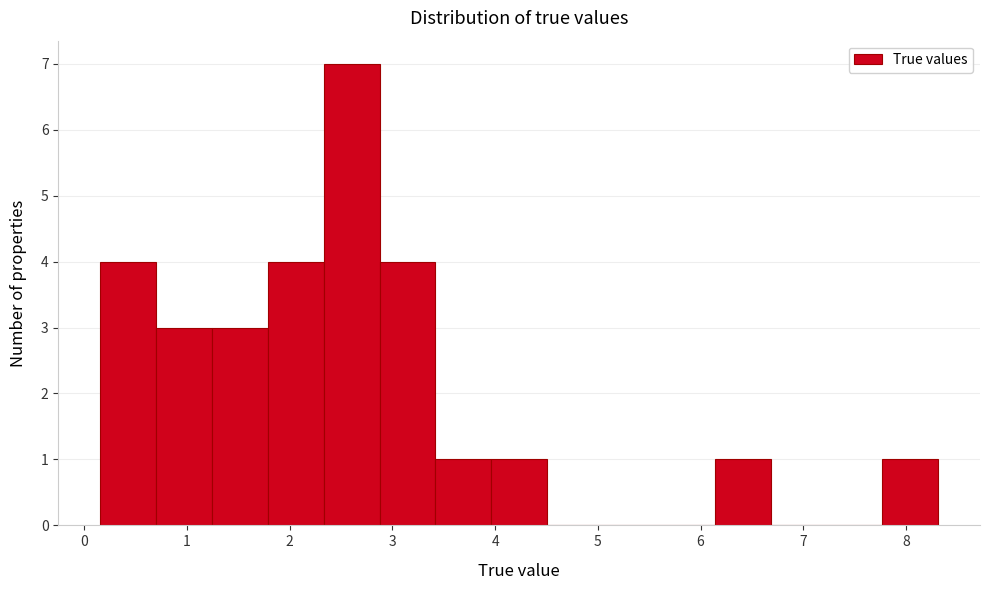

How tall is the bar that spans 1.8 to 2.3 on the x-axis? Neither the bar edges nor the heights are printed on the chart, so give them approximately, as read against the axes.

4